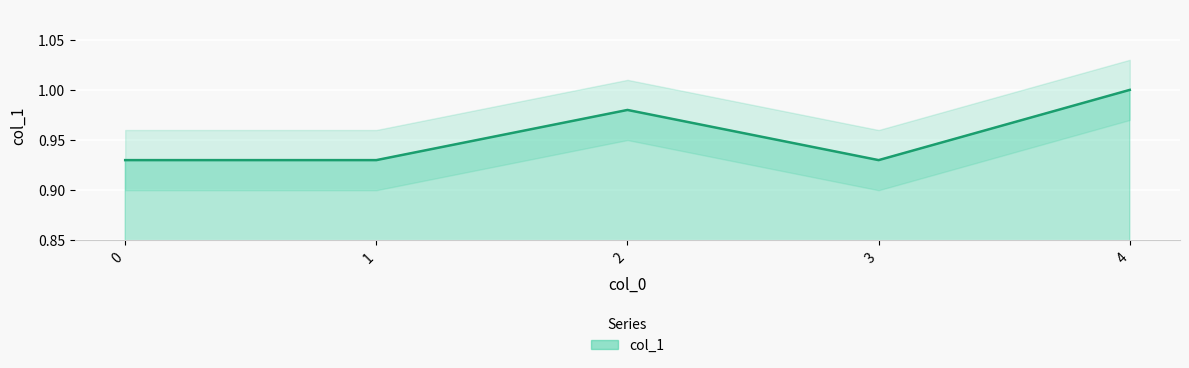

Reading left to right, extract all data points from this chart.

0.9	0.9	1.0	0.9	1.0